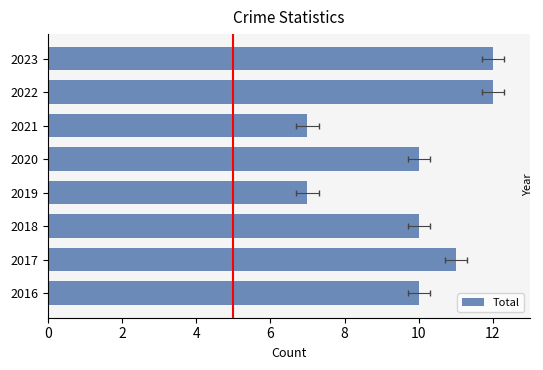

What is the value of the 5th bar from the left?

10